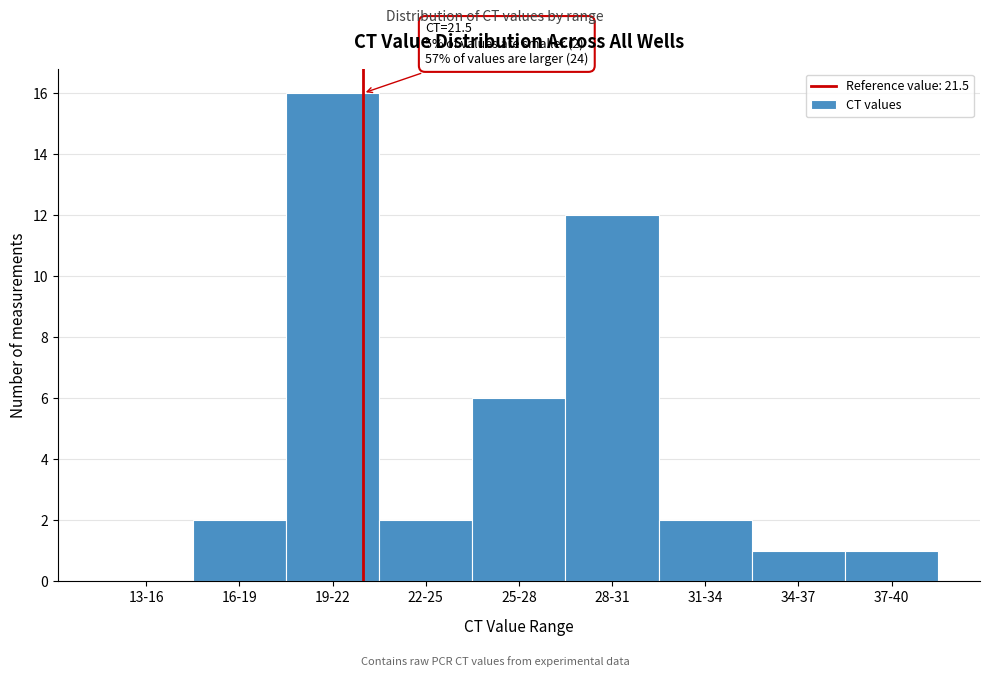

Reading left to right, what are all the values shown in this chart?

13-16=0	16-19=2	19-22=16	22-25=2	25-28=6	28-31=12	31-34=2	34-37=1	37-40=1